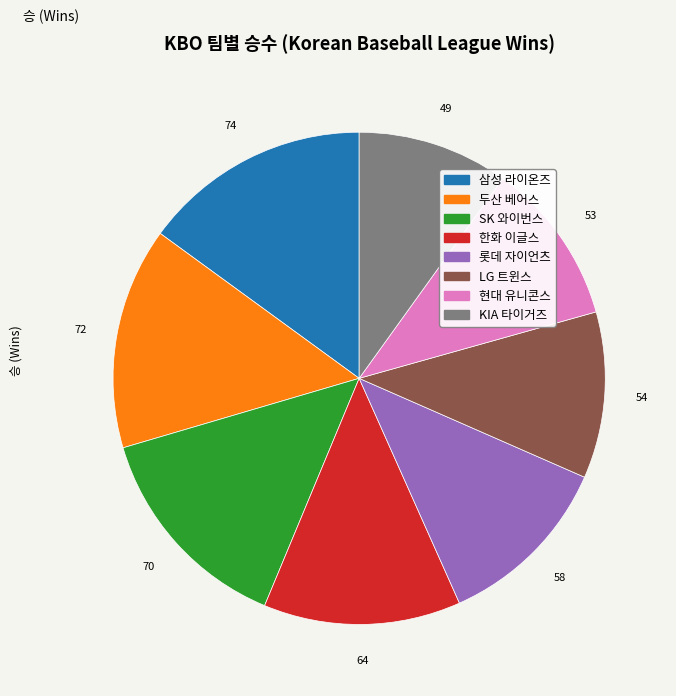

Which has a higher value, LG 트윈스 or SK 와이번스?

SK 와이번스